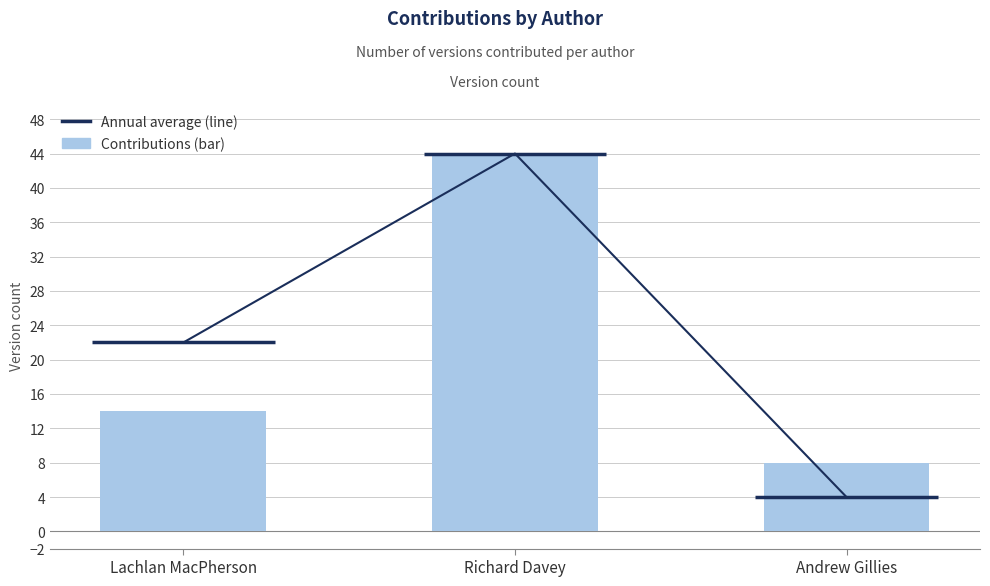

Rank the series at Andrew Gillies from highest to lowest value.

Contributions (bar), Annual average (line)